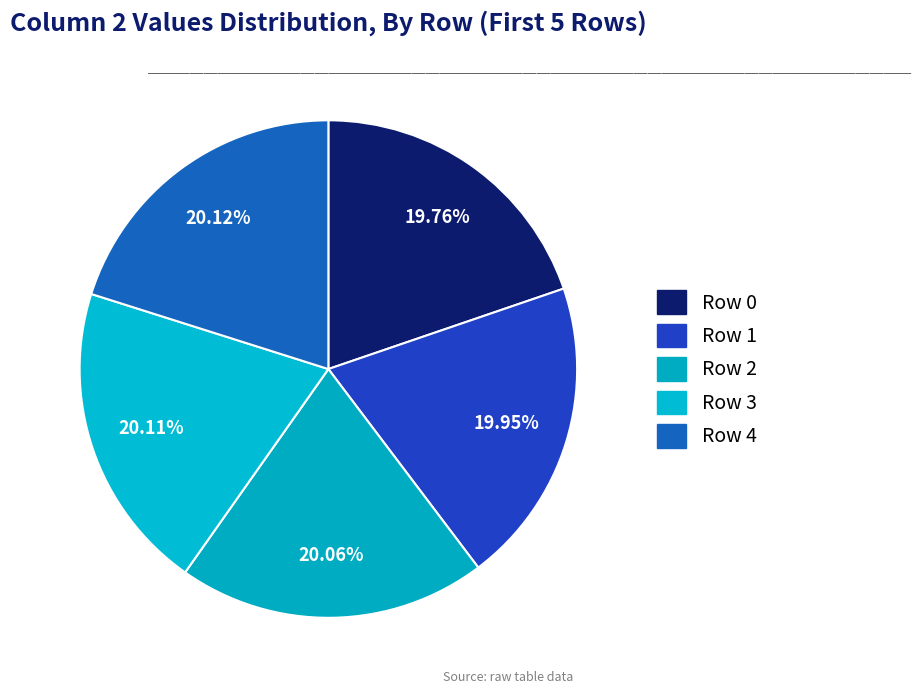

Count the number of slices in the pie.

5